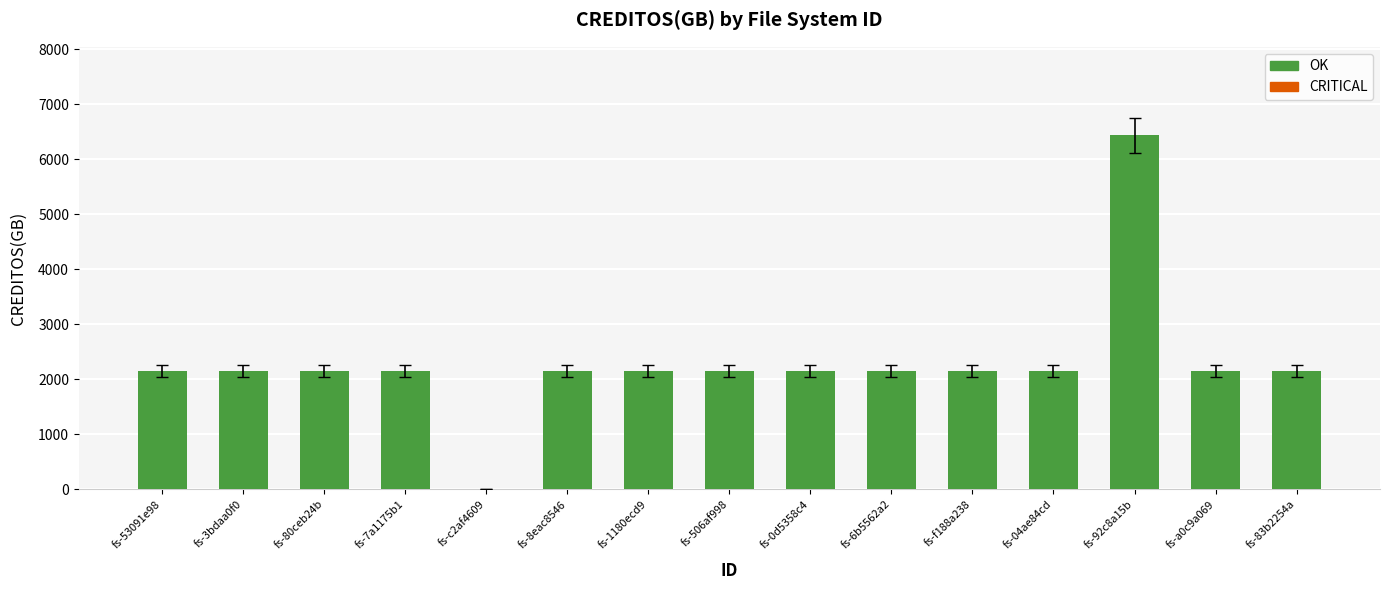

What is the greatest value displayed?

6435